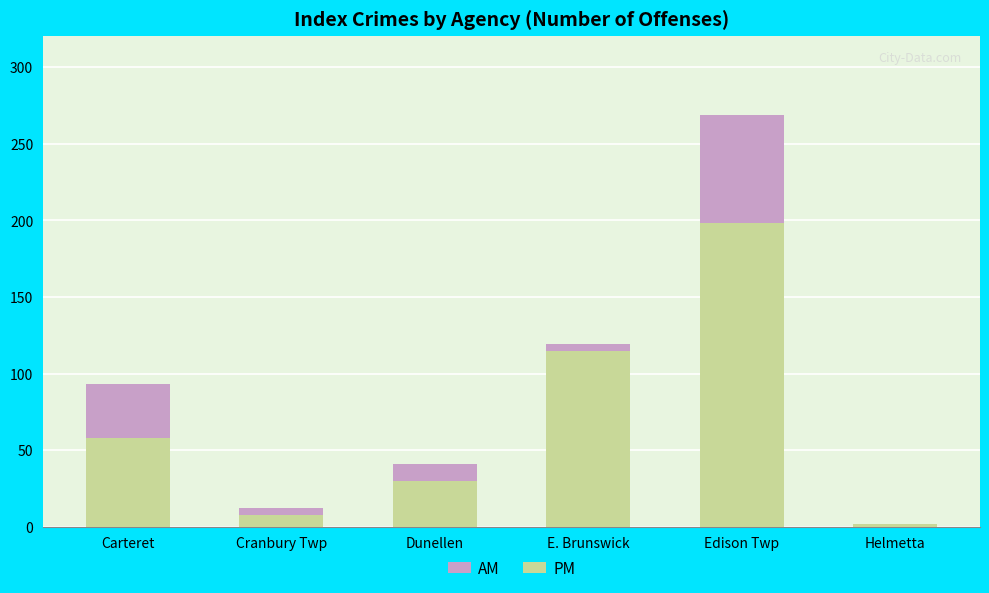

Which label corresponds to the largest value in the chart?

Edison Twp